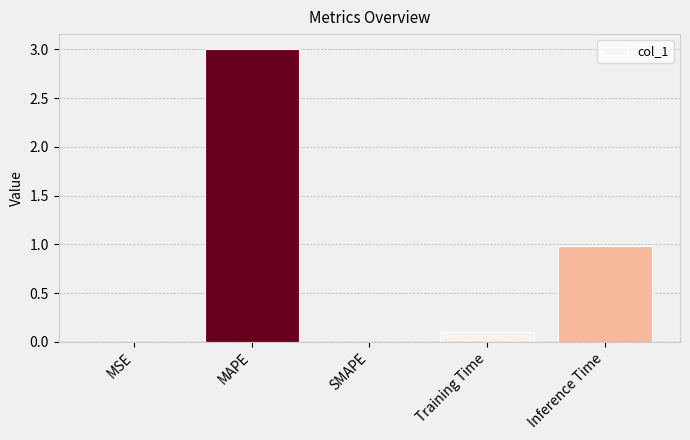

What is the change in value from SMAPE to Training Time?

+0.1